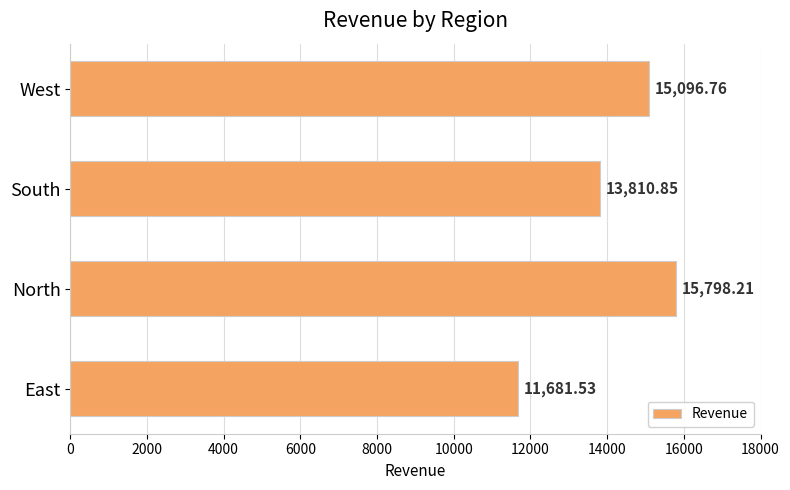

What is the sum of the values at North and West?

30895.0